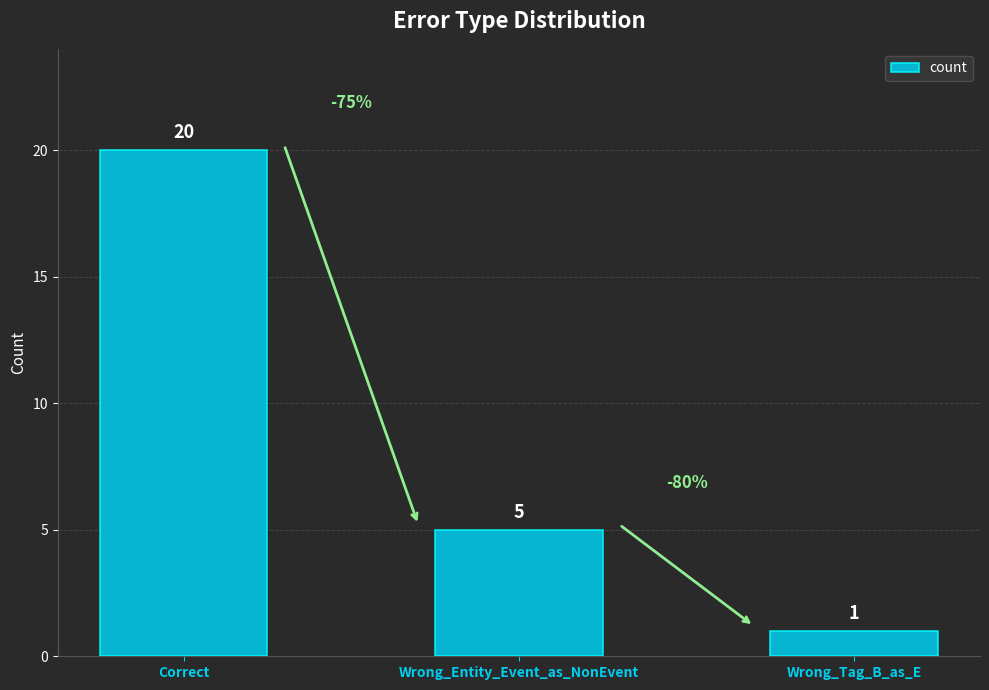

What is the average value?

9